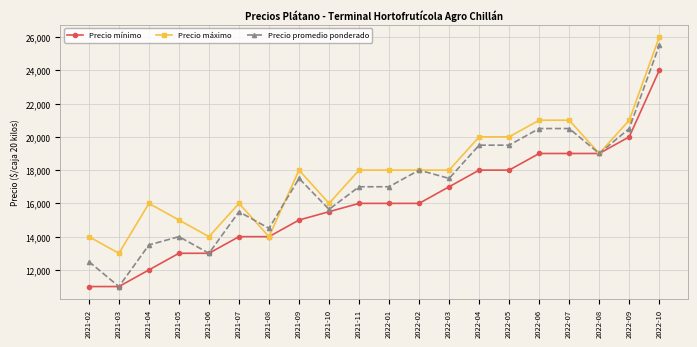

How many categories are shown in the chart?

20